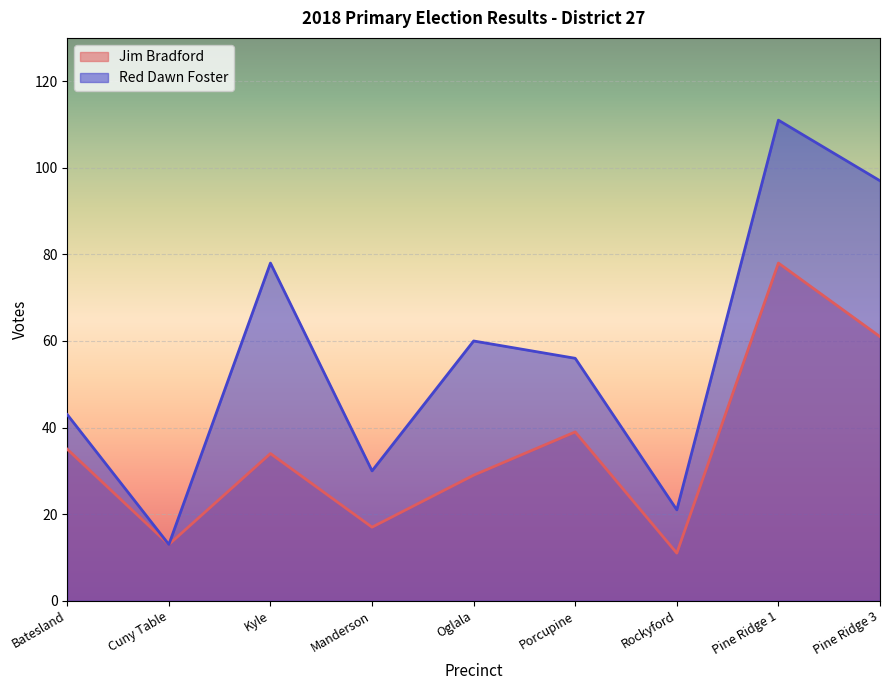

True or false: Red Dawn Foster and Jim Bradford intersect in this chart.

False